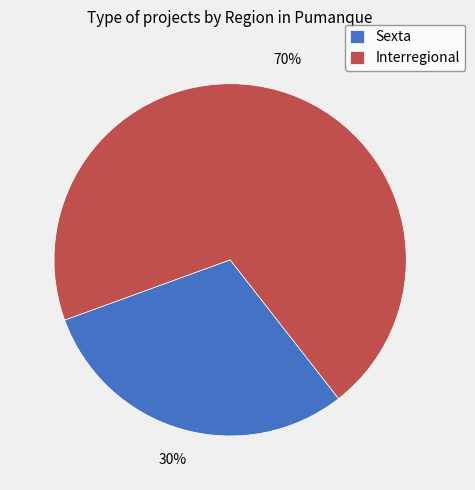

The Sexta slice represents 30% of the pie. True or false?

True